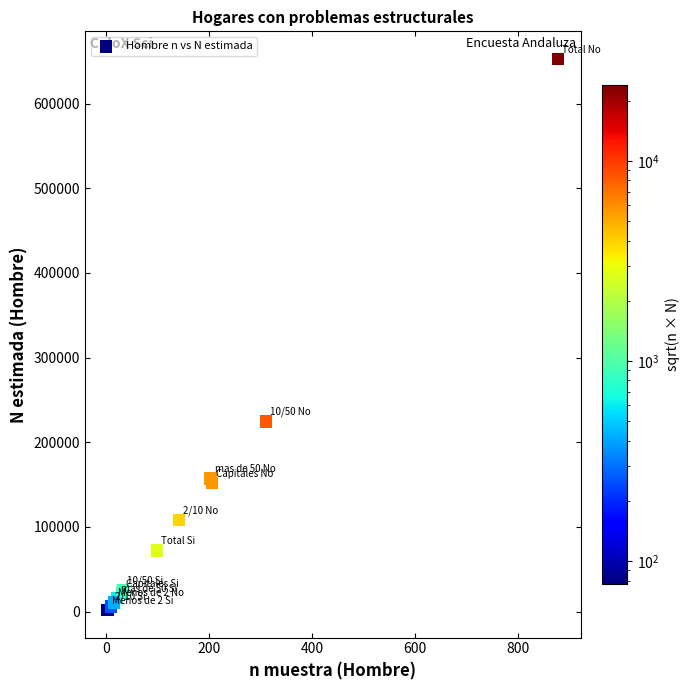

What Y value in the scatter plot is closest to 327343?

224441